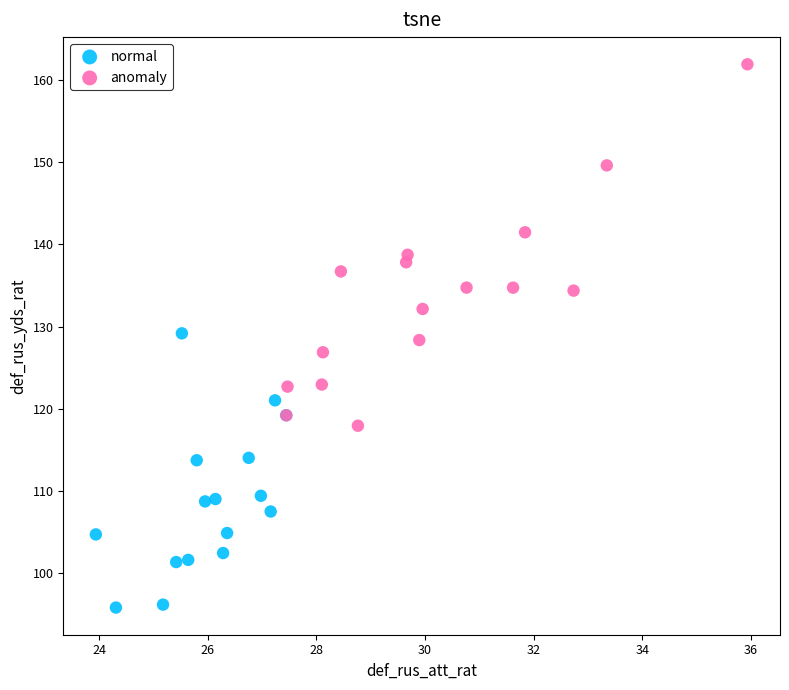

Which series reaches the maximum Y coordinate?

anomaly